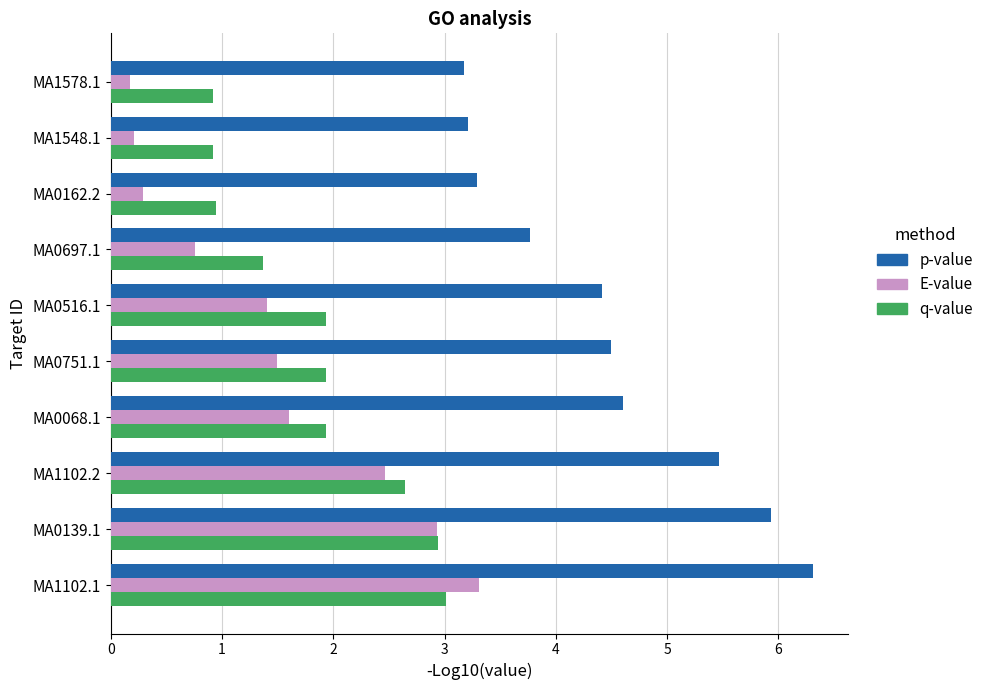

Rank the series by their maximum value, from lowest to highest.

q-value, E-value, p-value